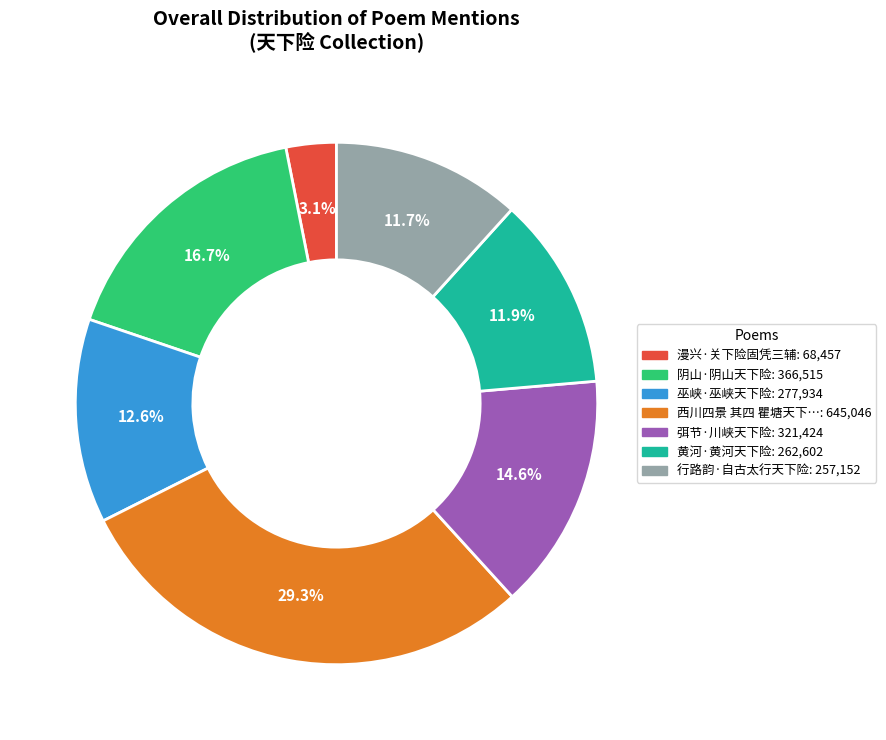

Is there a majority slice in this chart?

No